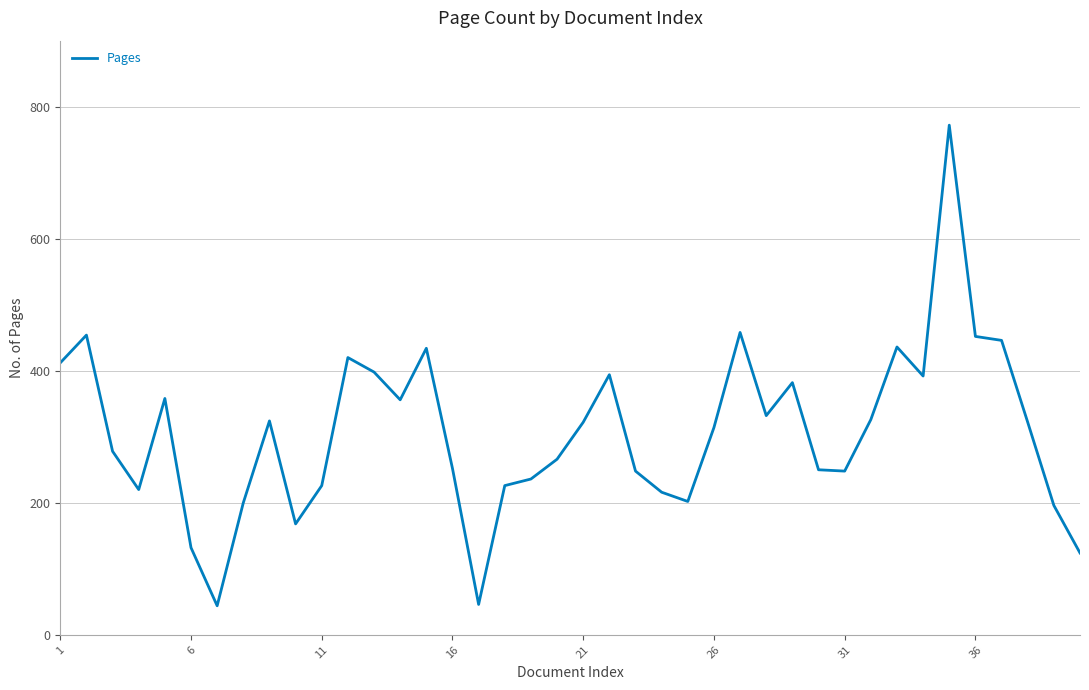

What is the minimum value shown in the chart?

44